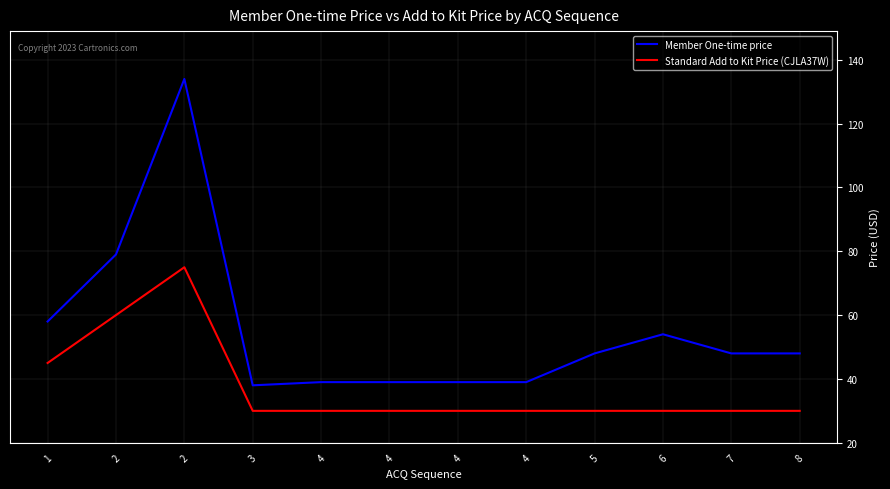

Does the chart display data point markers on the line(s)?

No